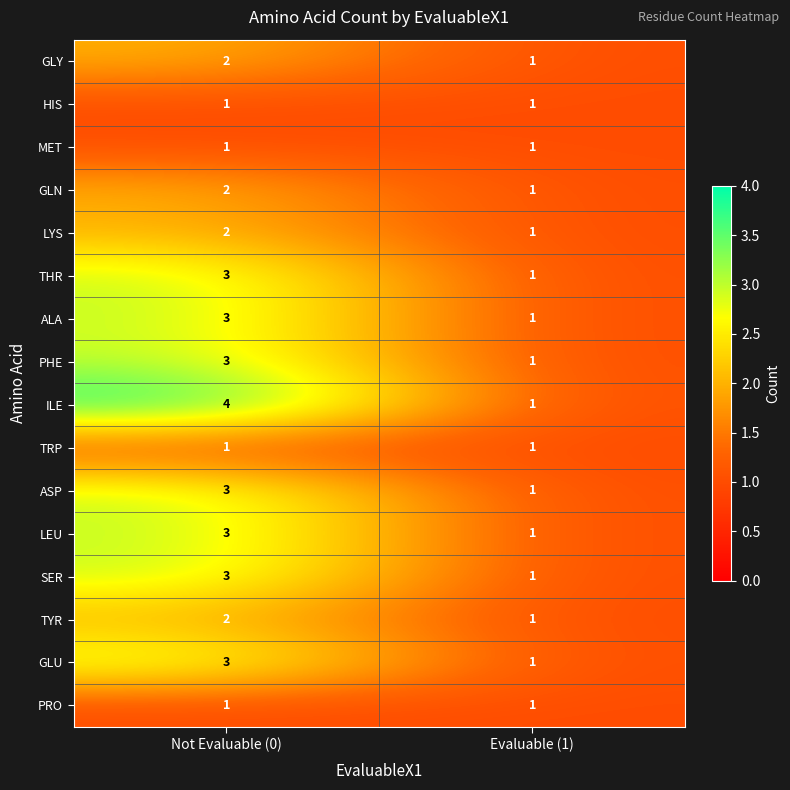

At which category does the chart reach its peak across all series?

Not Evaluable (0)